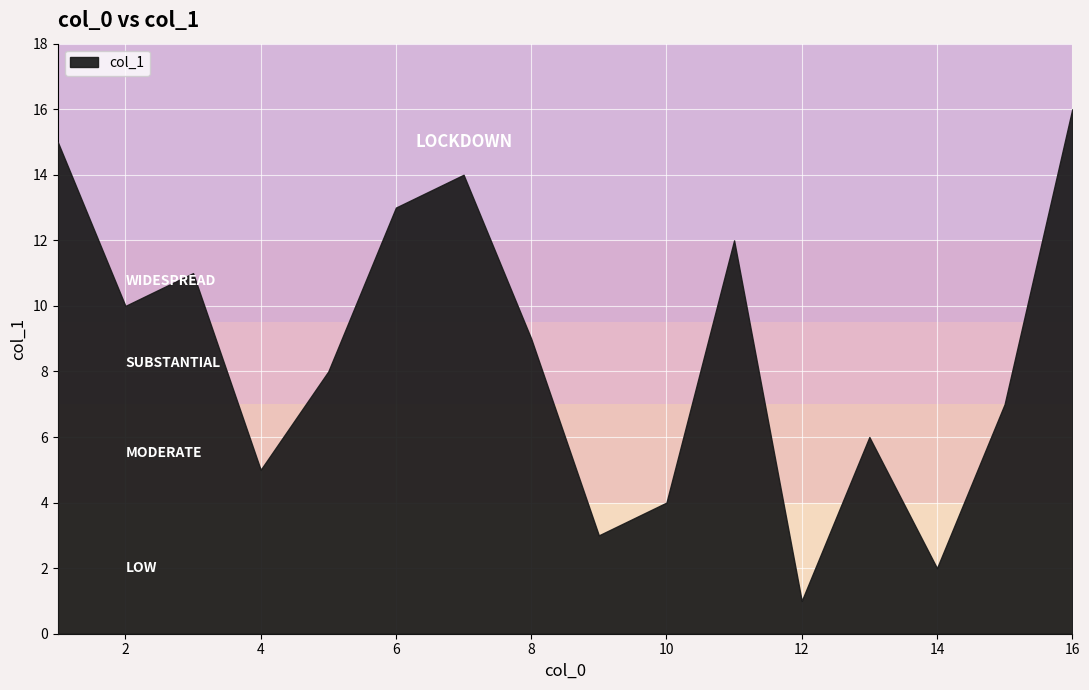

The chart shows a value of 2 at 14. True or false?

True